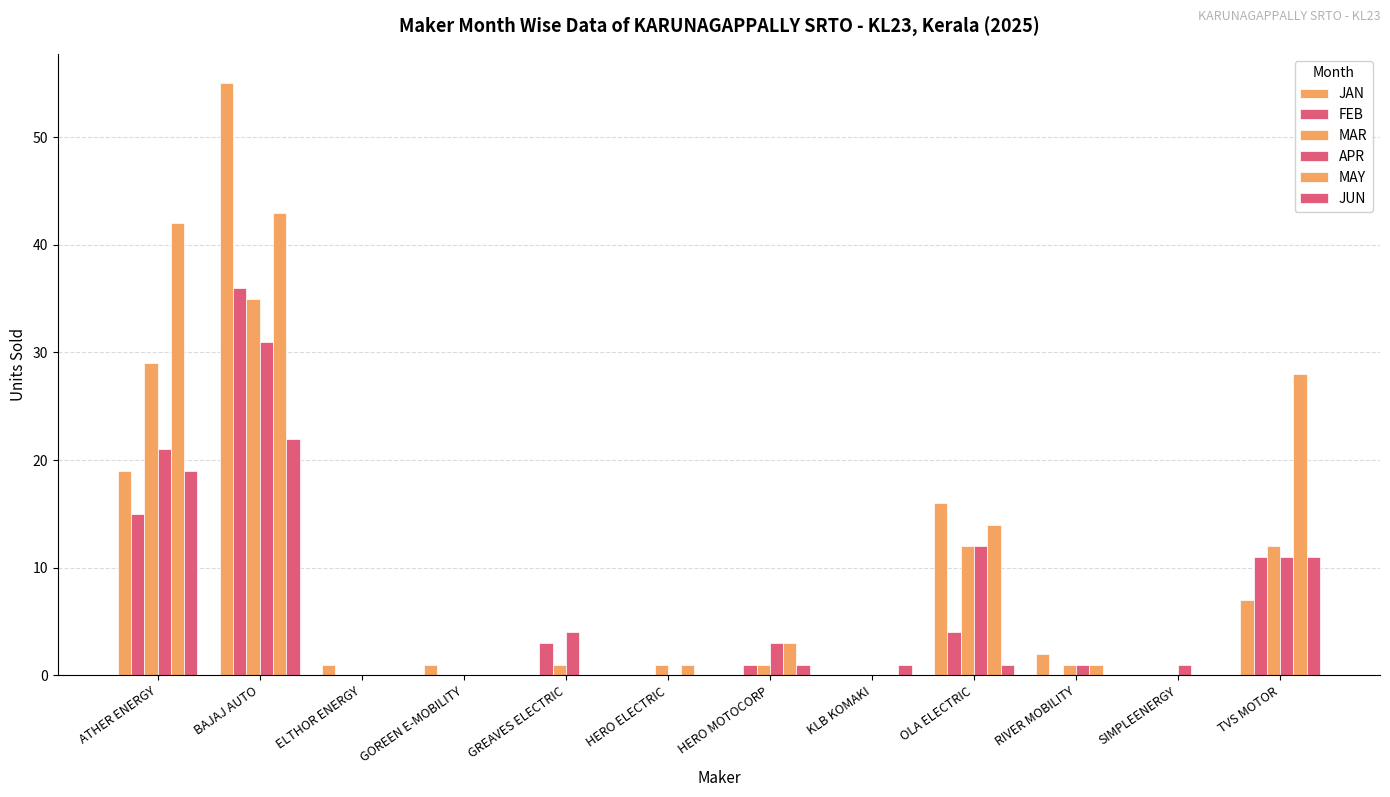

Reading left to right, list all the values displayed in this chart.

JAN: ATHER ENERGY=19	BAJAJ AUTO=55	ELTHOR ENERGY=1	GOREEN E-MOBILITY=1	GREAVES ELECTRIC=0	HERO ELECTRIC=0	HERO MOTOCORP=0	KLB KOMAKI=0	OLA ELECTRIC=16	RIVER MOBILITY=2	SIMPLEENERGY=0	TVS MOTOR=7
FEB: ATHER ENERGY=15	BAJAJ AUTO=36	ELTHOR ENERGY=0	GOREEN E-MOBILITY=0	GREAVES ELECTRIC=3	HERO ELECTRIC=0	HERO MOTOCORP=1	KLB KOMAKI=0	OLA ELECTRIC=4	RIVER MOBILITY=0	SIMPLEENERGY=0	TVS MOTOR=11
MAR: ATHER ENERGY=29	BAJAJ AUTO=35	ELTHOR ENERGY=0	GOREEN E-MOBILITY=0	GREAVES ELECTRIC=1	HERO ELECTRIC=1	HERO MOTOCORP=1	KLB KOMAKI=0	OLA ELECTRIC=12	RIVER MOBILITY=1	SIMPLEENERGY=0	TVS MOTOR=12
APR: ATHER ENERGY=21	BAJAJ AUTO=31	ELTHOR ENERGY=0	GOREEN E-MOBILITY=0	GREAVES ELECTRIC=4	HERO ELECTRIC=0	HERO MOTOCORP=3	KLB KOMAKI=0	OLA ELECTRIC=12	RIVER MOBILITY=1	SIMPLEENERGY=1	TVS MOTOR=11
MAY: ATHER ENERGY=42	BAJAJ AUTO=43	ELTHOR ENERGY=0	GOREEN E-MOBILITY=0	GREAVES ELECTRIC=0	HERO ELECTRIC=1	HERO MOTOCORP=3	KLB KOMAKI=0	OLA ELECTRIC=14	RIVER MOBILITY=1	SIMPLEENERGY=0	TVS MOTOR=28
JUN: ATHER ENERGY=19	BAJAJ AUTO=22	ELTHOR ENERGY=0	GOREEN E-MOBILITY=0	GREAVES ELECTRIC=0	HERO ELECTRIC=0	HERO MOTOCORP=1	KLB KOMAKI=1	OLA ELECTRIC=1	RIVER MOBILITY=0	SIMPLEENERGY=0	TVS MOTOR=11